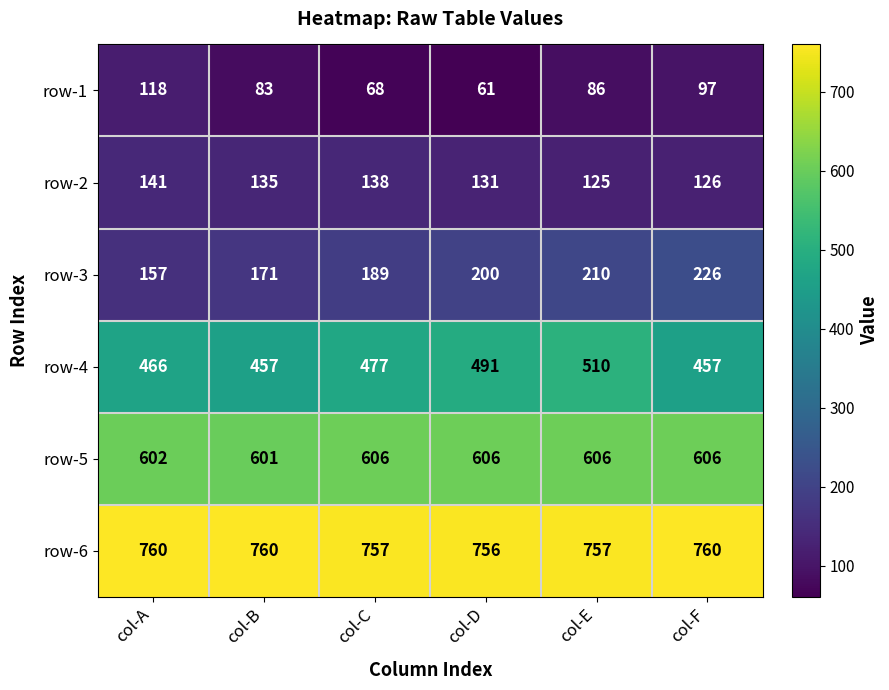

True or false: row-2 has a value of 125 at col-E.

True